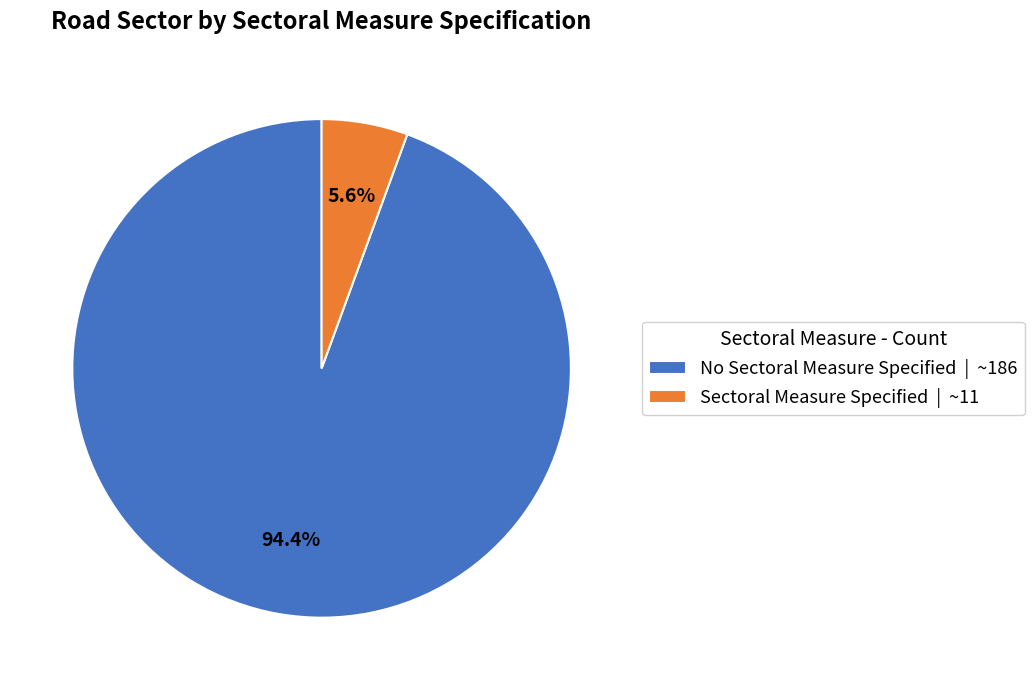

To the nearest percent, what is the combined percentage of Sectoral Measure Specified and No Sectoral Measure Specified?

100%